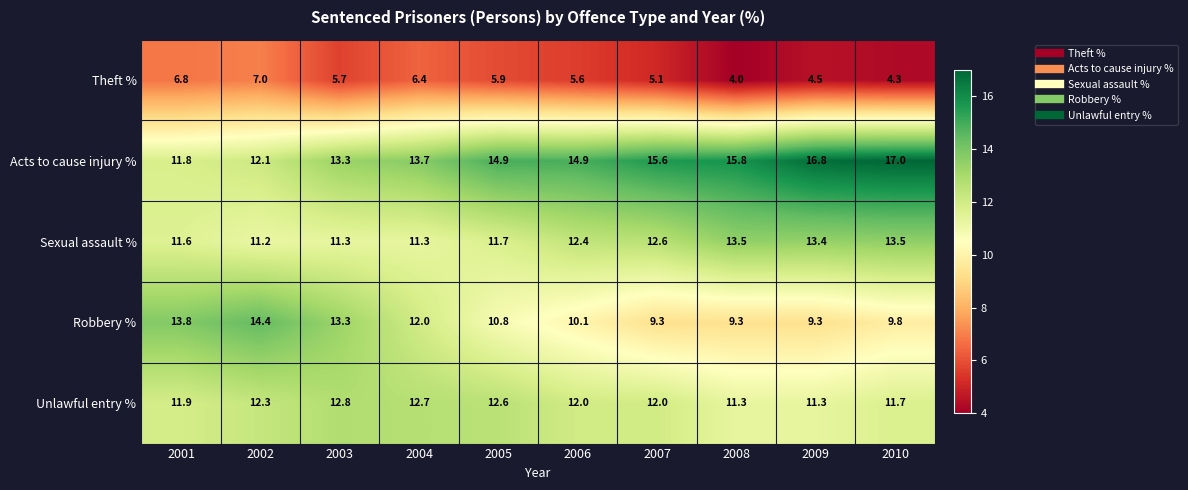

Which series has the largest total across all categories?

Acts to cause injury %